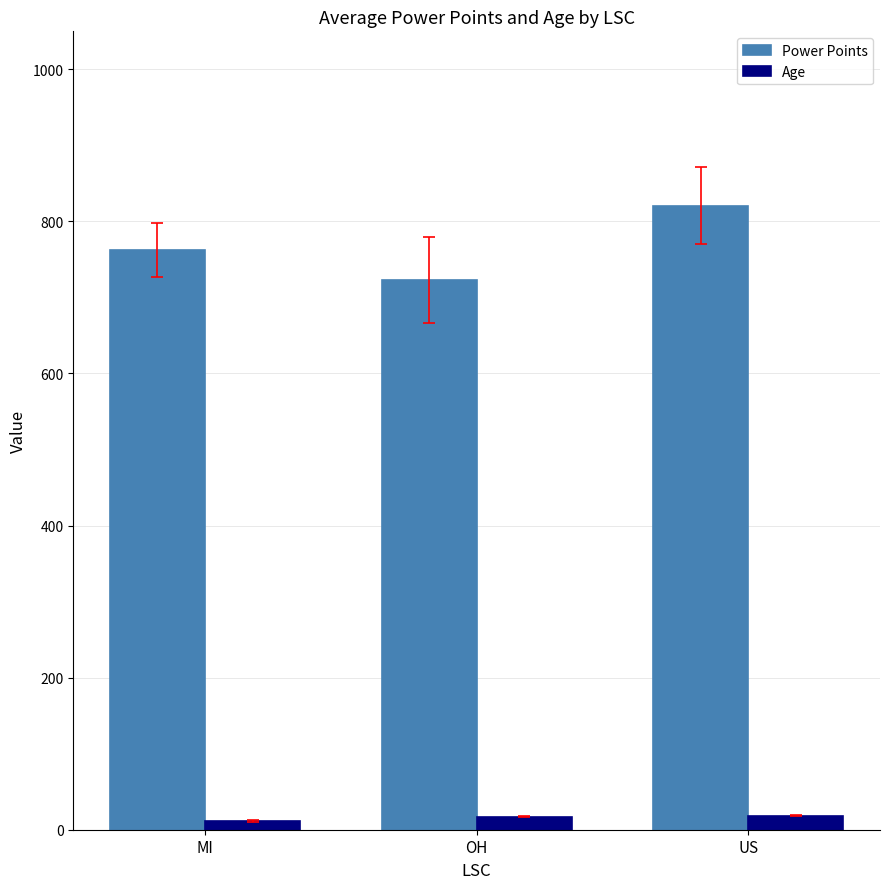

At OH, list the series in order from largest to smallest.

Power Points, Age